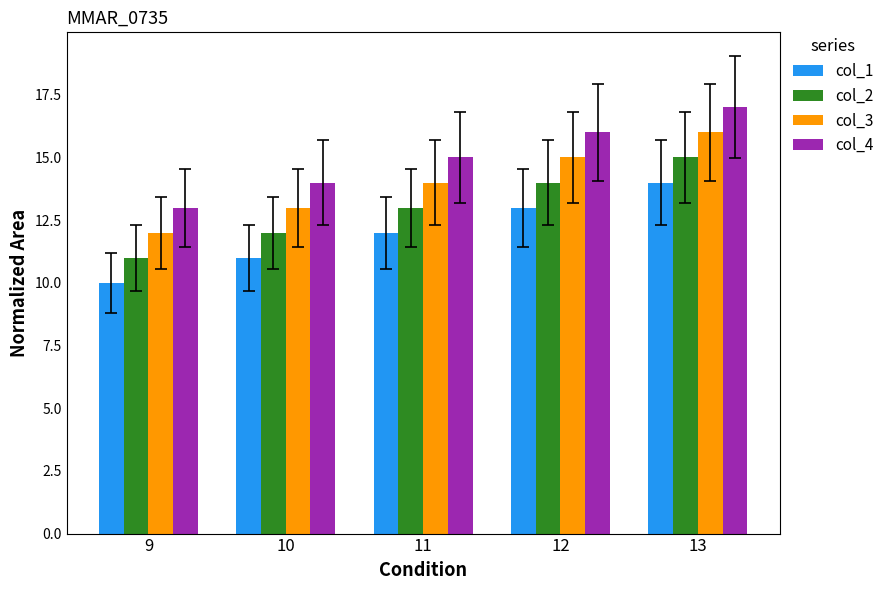

What is the sum of the col_3 values at 9 and 10?

25